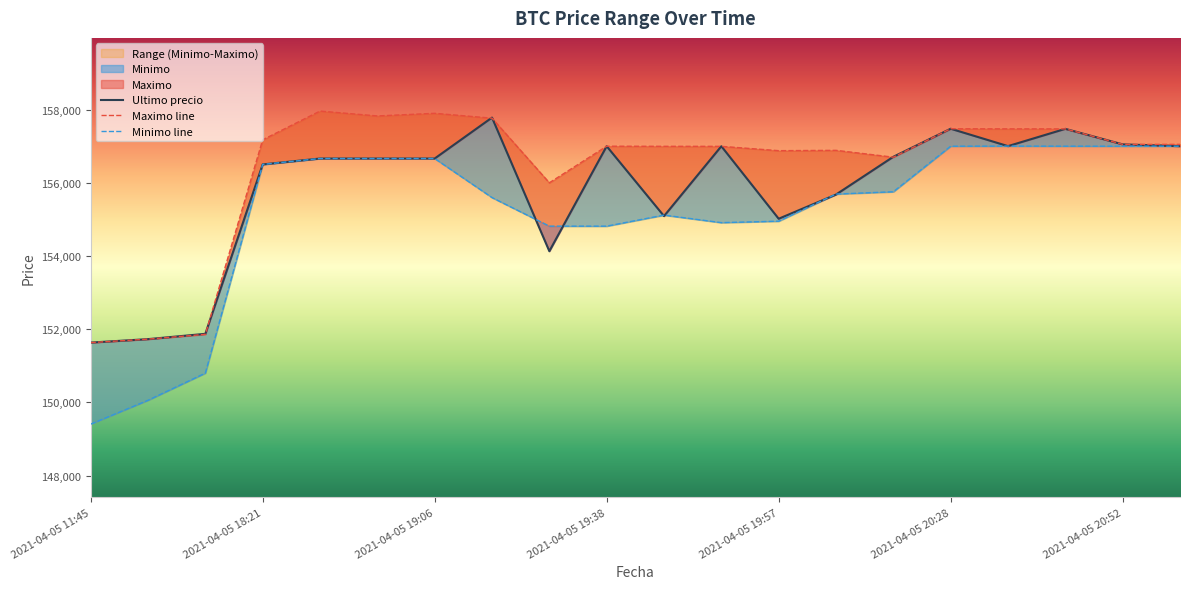

Where does the Ultimo precio series first go above 156663?

2021-04-05 19:17